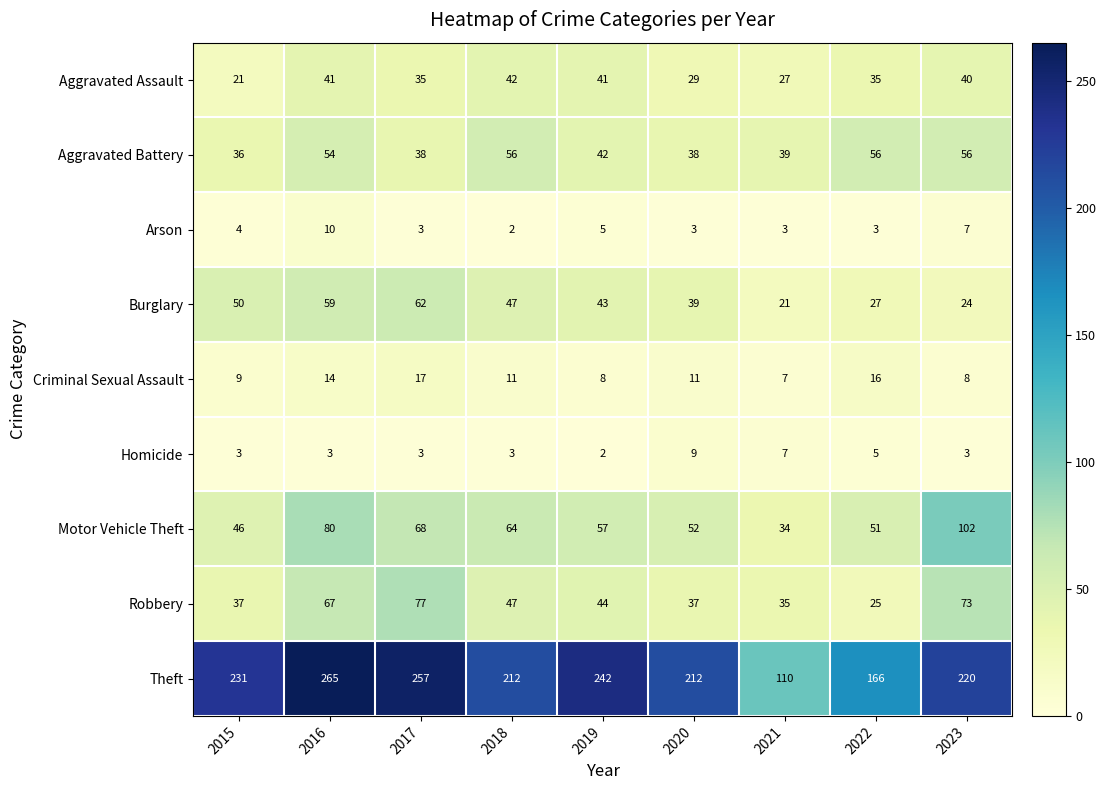

What is the greatest value displayed?

265